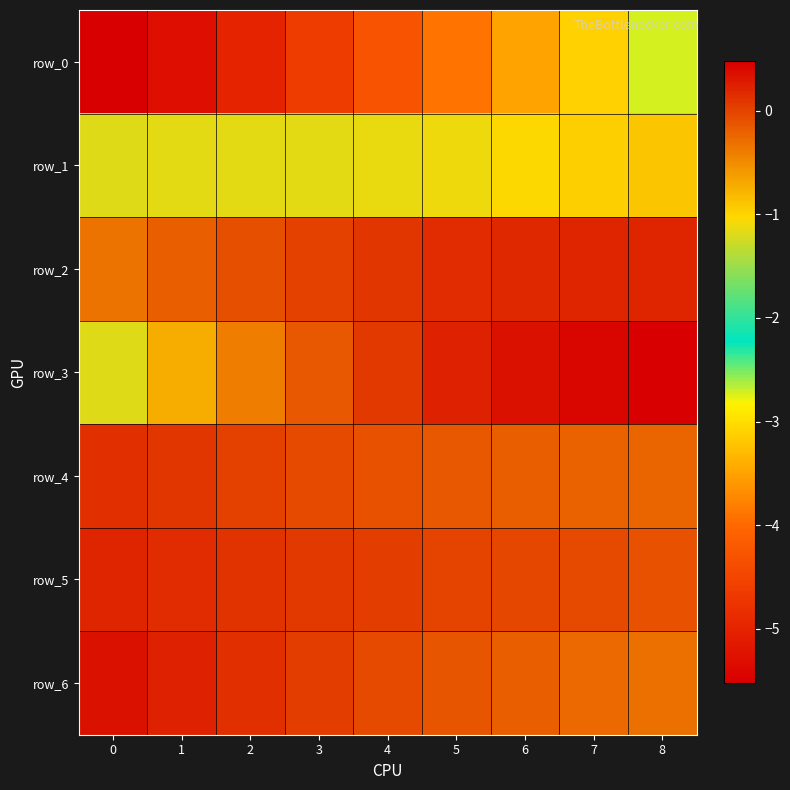

At 4, list the series in order from smallest to largest.

row_0, row_1, row_4, row_6, row_5, row_3, row_2